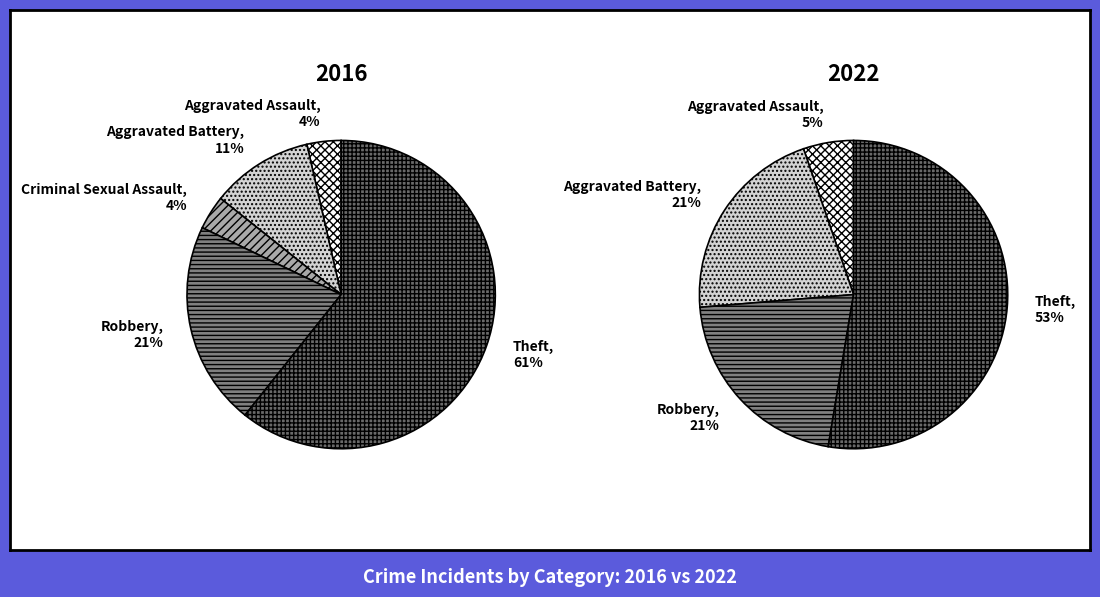

Does any single category account for the majority?

Yes